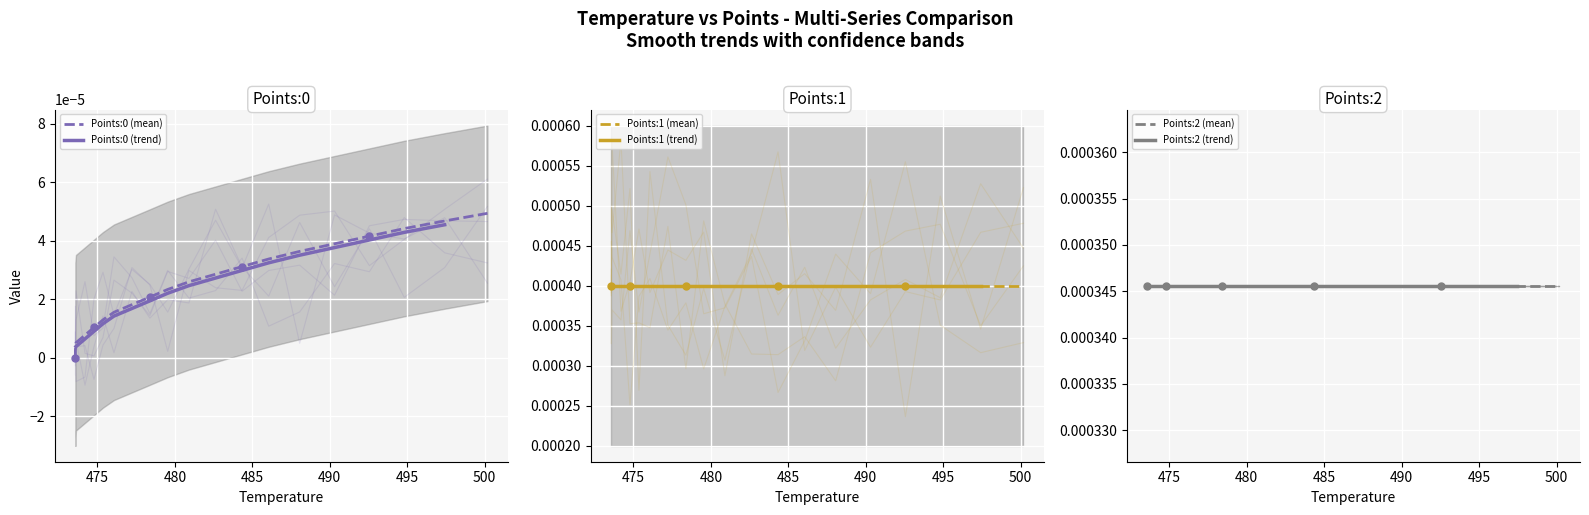

True or false: Points:1 has more than 0 interior local peaks.

False